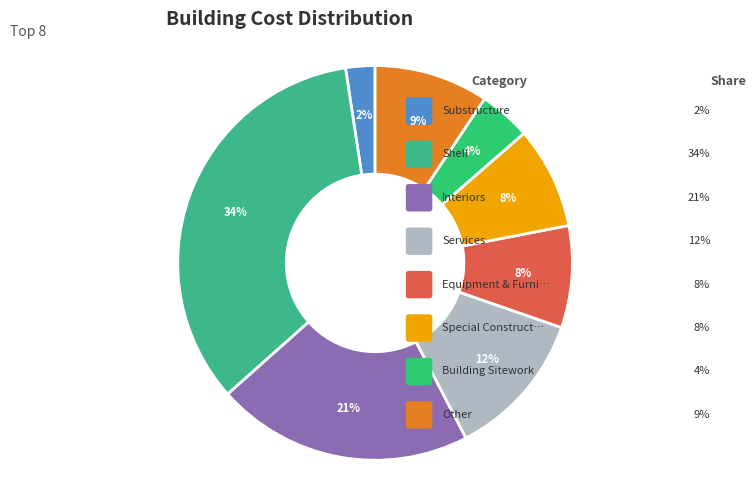

Is it true that Services is 12% of the pie?

True